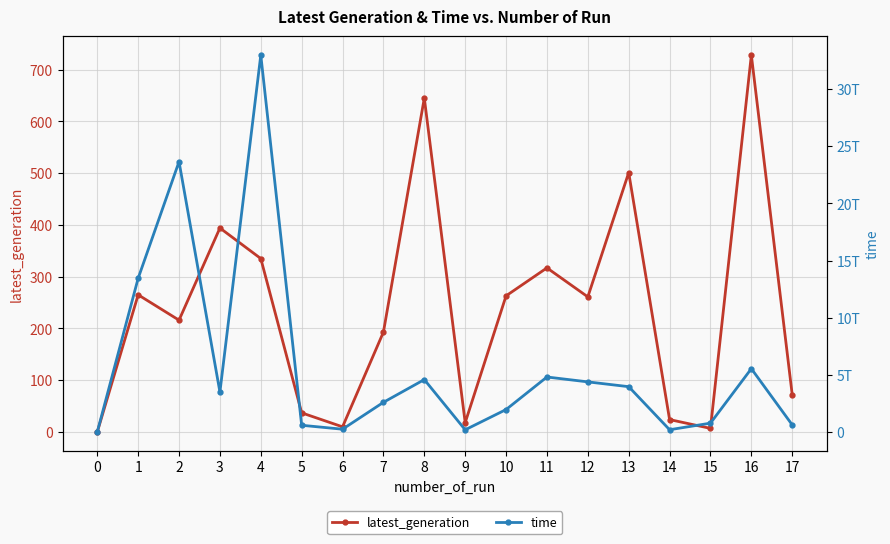

True or false: latest_generation and time intersect in this chart.

False